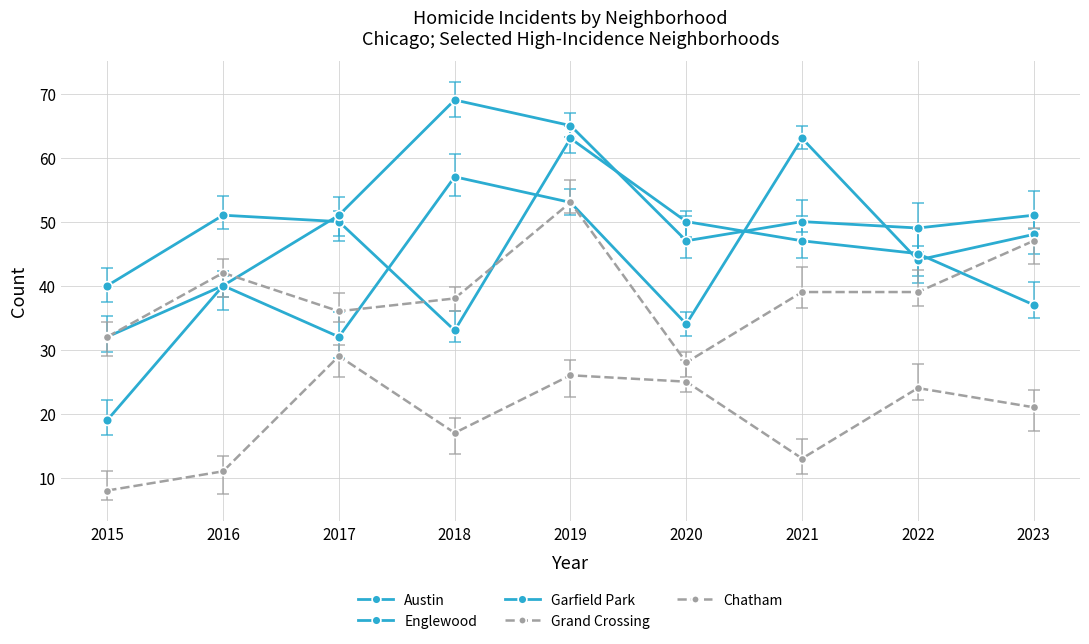

The value of Garfield Park at 2018 is 39. True or false?

False